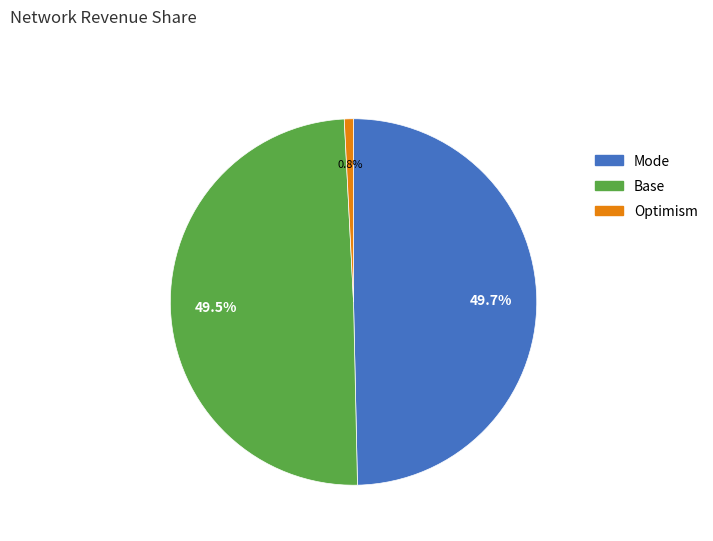

Which slice is the smallest?

Optimism